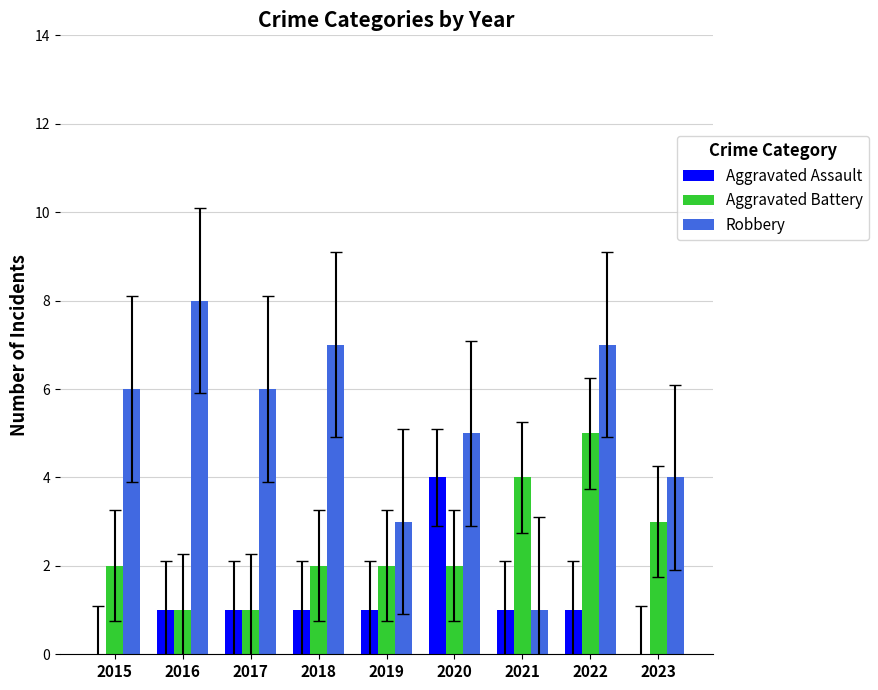

Between 2017 and 2022, which series saw the biggest shift?

Aggravated Battery